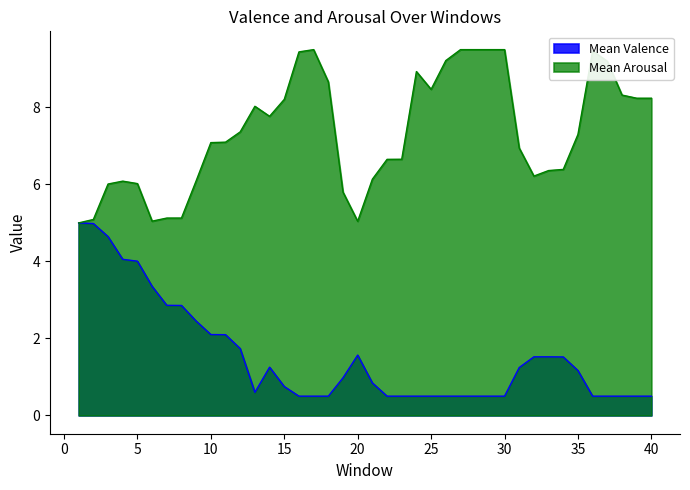

Reading left to right, extract all data points from this chart.

Mean Valence: 1=5.0	2=5.0	3=4.6	4=4.1	5=4.0	6=3.4	7=2.9	8=2.9	9=2.5	10=2.1	11=2.1	12=1.7	13=0.6	14=1.3	15=0.8	16=0.5	17=0.5	18=0.5	19=1.0	20=1.6	21=0.8	22=0.5	23=0.5	24=0.5	25=0.5	26=0.5	27=0.5	28=0.5	29=0.5	30=0.5	31=1.2	32=1.5	33=1.5	34=1.5	35=1.2	36=0.5	37=0.5	38=0.5	39=0.5	40=0.5
Mean Arousal: 1=5.0	2=5.1	3=6.0	4=6.1	5=6.0	6=5.0	7=5.1	8=5.1	9=6.1	10=7.1	11=7.1	12=7.4	13=8.0	14=7.8	15=8.2	16=9.4	17=9.5	18=8.7	19=5.8	20=5.0	21=6.1	22=6.7	23=6.7	24=8.9	25=8.5	26=9.2	27=9.5	28=9.5	29=9.5	30=9.5	31=6.9	32=6.2	33=6.4	34=6.4	35=7.3	36=9.5	37=9.2	38=8.3	39=8.2	40=8.2